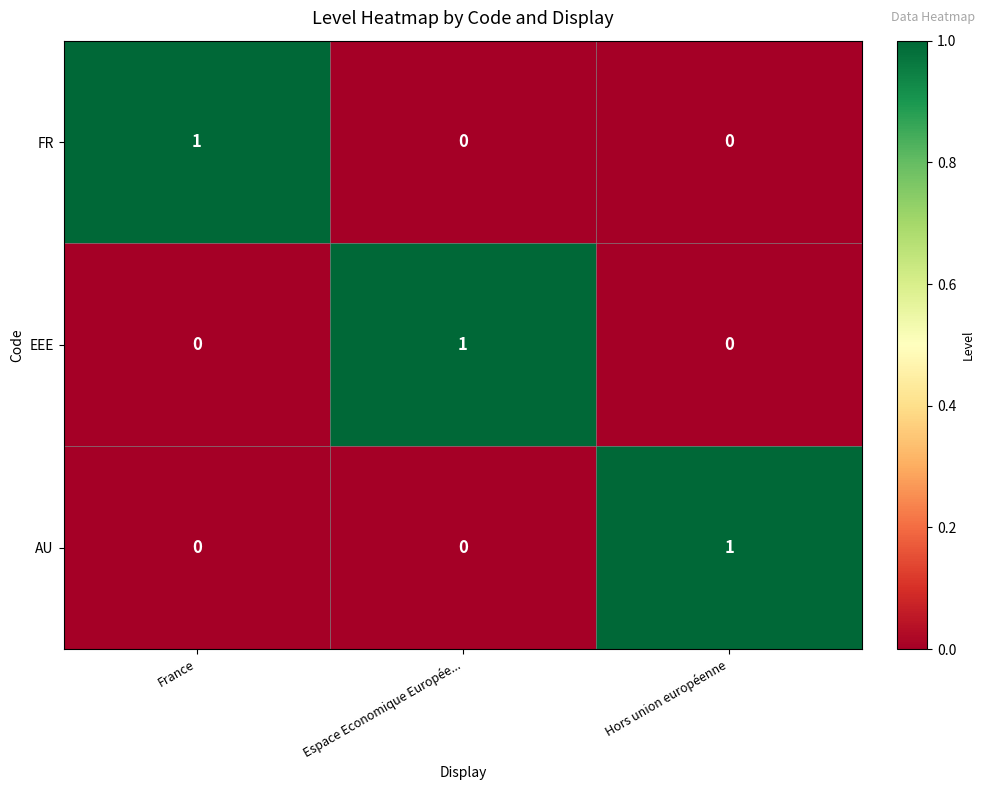

How many series are shown in this chart?

3